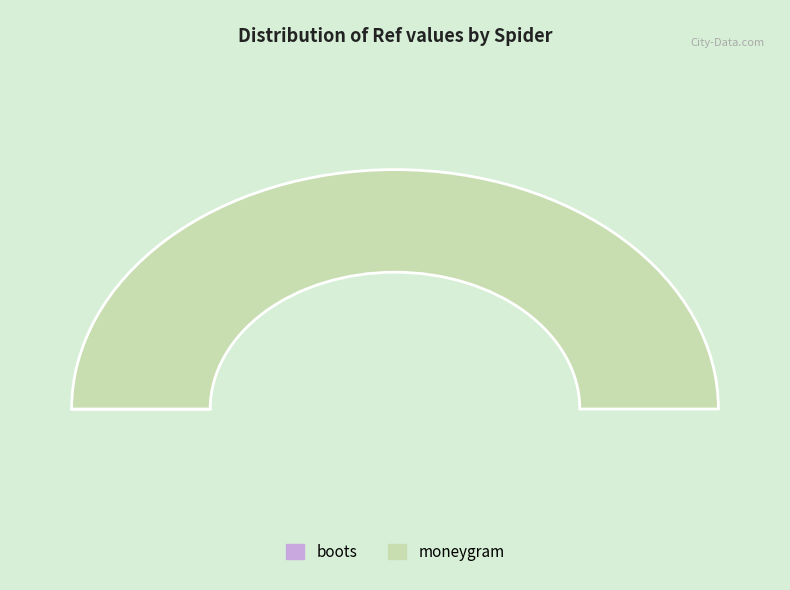

Which slice is the smallest?

boots